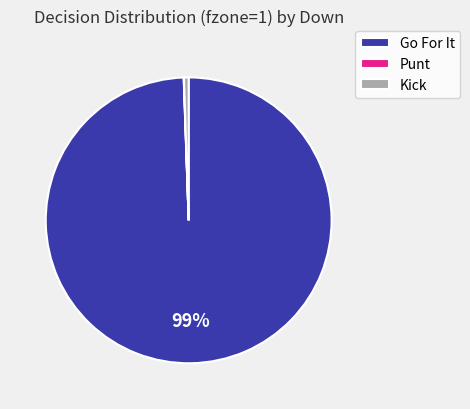

Does any single category account for the majority?

Yes